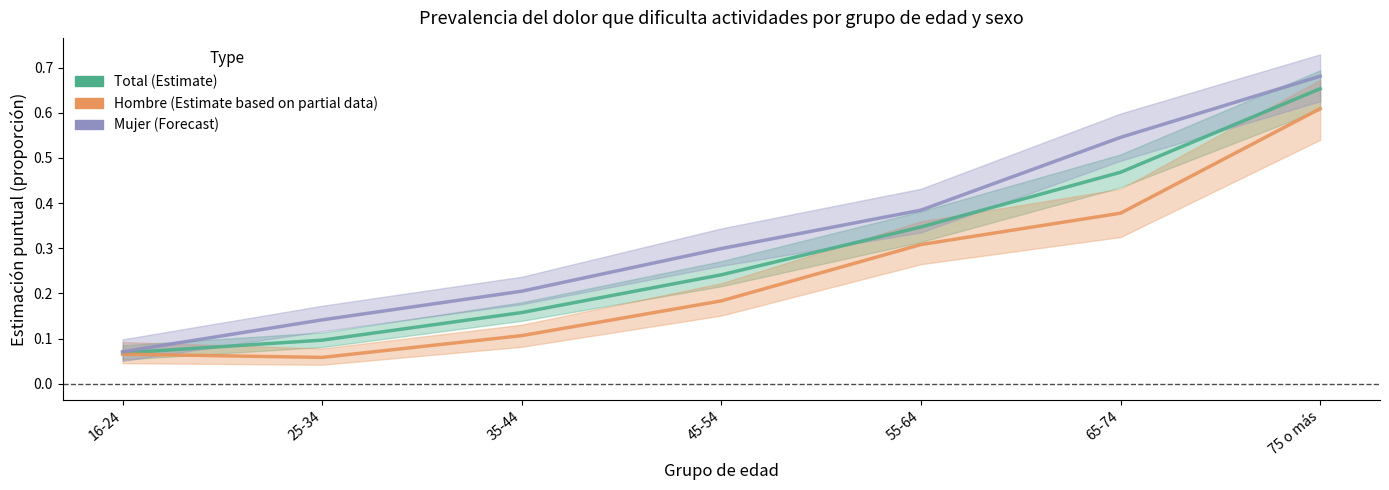

Where is Total (Estimate) nearest to the value 0?

16-24